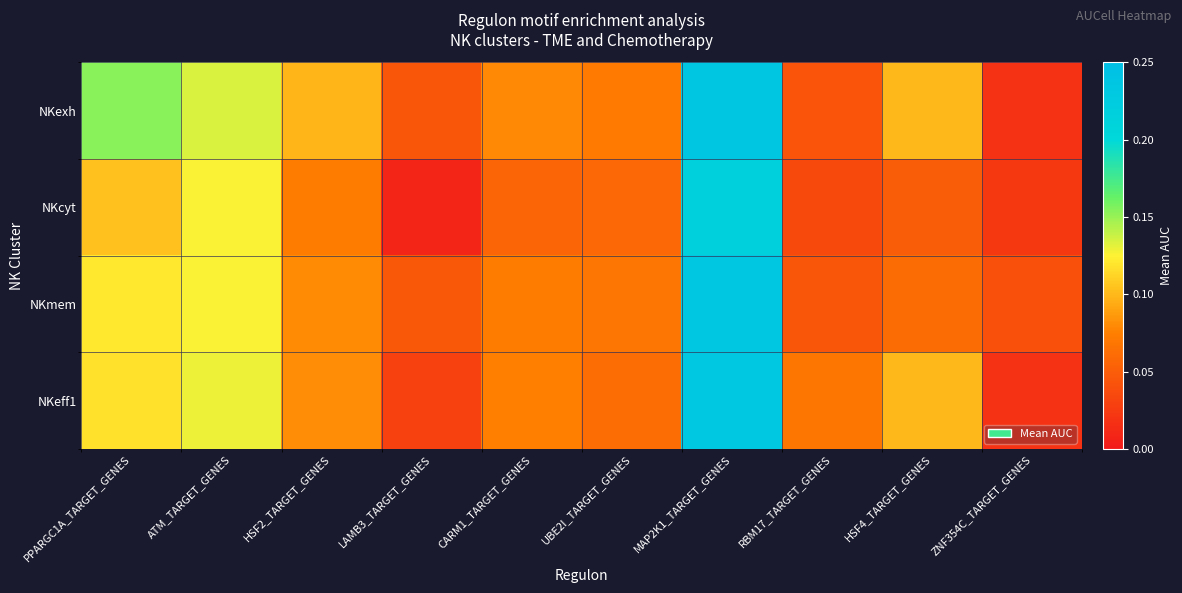

Reading left to right, list all the values displayed in this chart.

NKexh: PPARGC1A_TARGET_GENES=0.2	ATM_TARGET_GENES=0.1	HSF2_TARGET_GENES=0.1	LAMB3_TARGET_GENES=0.0	CARM1_TARGET_GENES=0.1	UBE2I_TARGET_GENES=0.1	MAP2K1_TARGET_GENES=0.2	RBM17_TARGET_GENES=0.0	HSF4_TARGET_GENES=0.1	ZNF354C_TARGET_GENES=0.0
NKcyt: PPARGC1A_TARGET_GENES=0.1	ATM_TARGET_GENES=0.1	HSF2_TARGET_GENES=0.1	LAMB3_TARGET_GENES=0.0	CARM1_TARGET_GENES=0.1	UBE2I_TARGET_GENES=0.1	MAP2K1_TARGET_GENES=0.2	RBM17_TARGET_GENES=0.0	HSF4_TARGET_GENES=0.1	ZNF354C_TARGET_GENES=0.0
NKmem: PPARGC1A_TARGET_GENES=0.1	ATM_TARGET_GENES=0.1	HSF2_TARGET_GENES=0.1	LAMB3_TARGET_GENES=0.0	CARM1_TARGET_GENES=0.1	UBE2I_TARGET_GENES=0.1	MAP2K1_TARGET_GENES=0.2	RBM17_TARGET_GENES=0.0	HSF4_TARGET_GENES=0.1	ZNF354C_TARGET_GENES=0.0
NKeff1: PPARGC1A_TARGET_GENES=0.1	ATM_TARGET_GENES=0.1	HSF2_TARGET_GENES=0.1	LAMB3_TARGET_GENES=0.0	CARM1_TARGET_GENES=0.1	UBE2I_TARGET_GENES=0.1	MAP2K1_TARGET_GENES=0.2	RBM17_TARGET_GENES=0.1	HSF4_TARGET_GENES=0.1	ZNF354C_TARGET_GENES=0.0